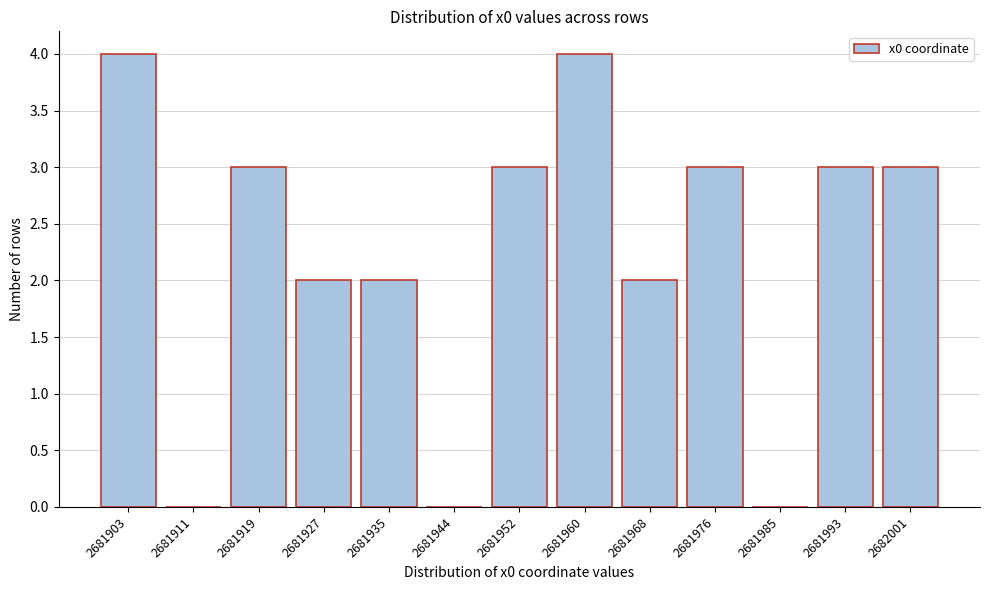

Reading left to right, what are all the values shown in this chart?

2681903=4	2681911=0	2681919=3	2681927=2	2681935=2	2681944=0	2681952=3	2681960=4	2681968=2	2681976=3	2681985=0	2681993=3	2682001=3